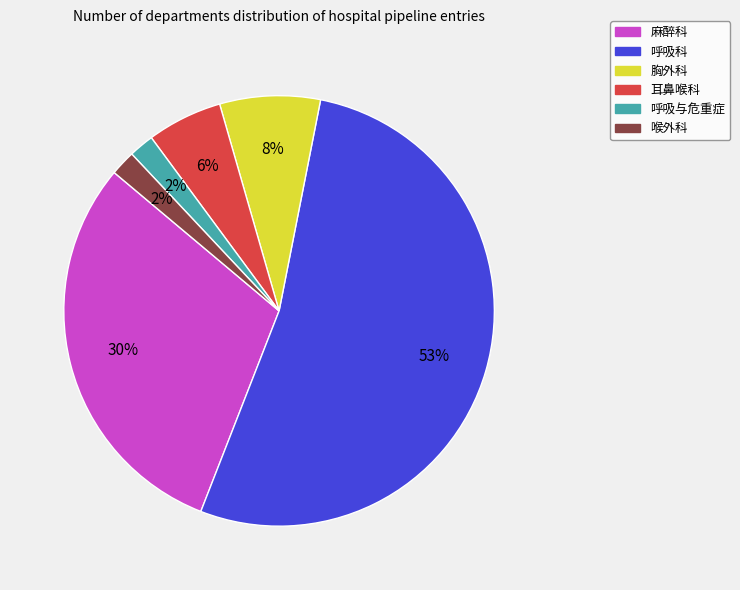

Which category accounts for the majority?

呼吸科